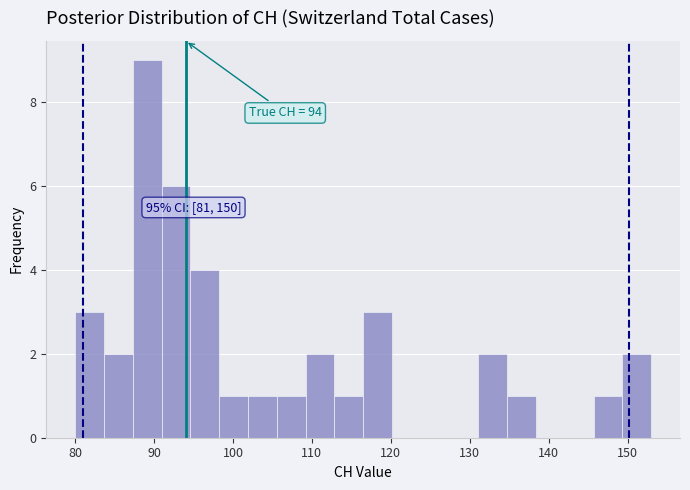

Around what value on the x-axis is the tallest bar? Give the approximate position of its centre, as read against the axis.

89